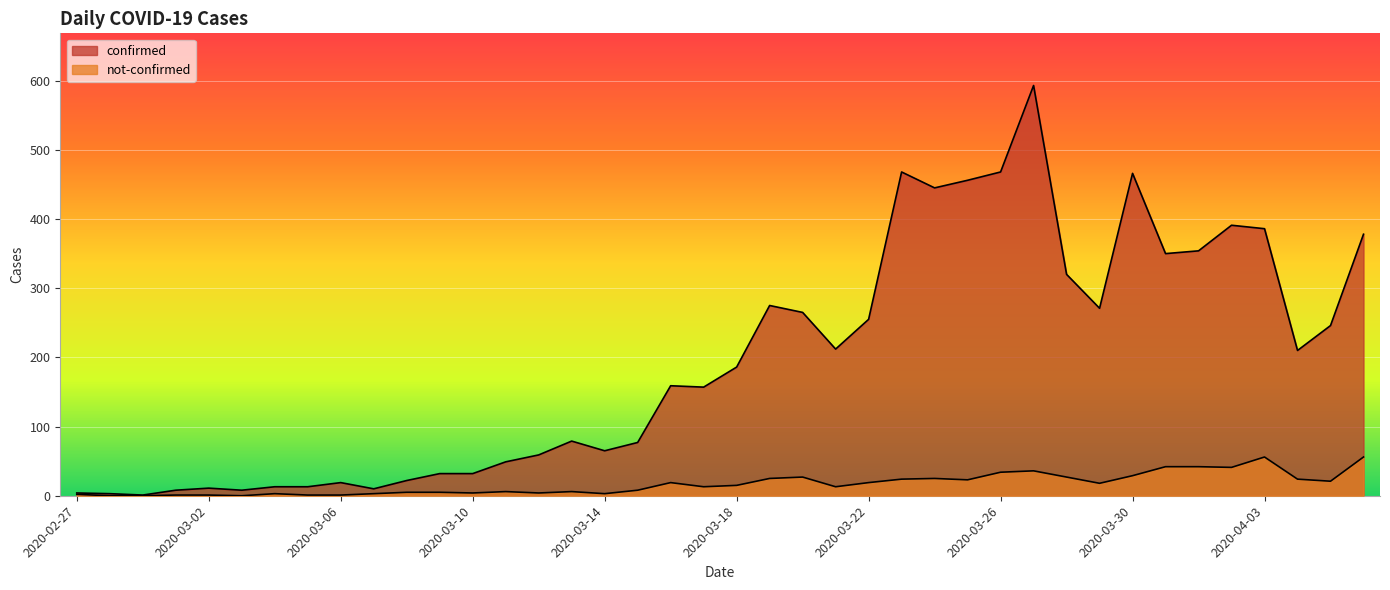

Rank the series by their average value, from highest to lowest.

confirmed, not-confirmed